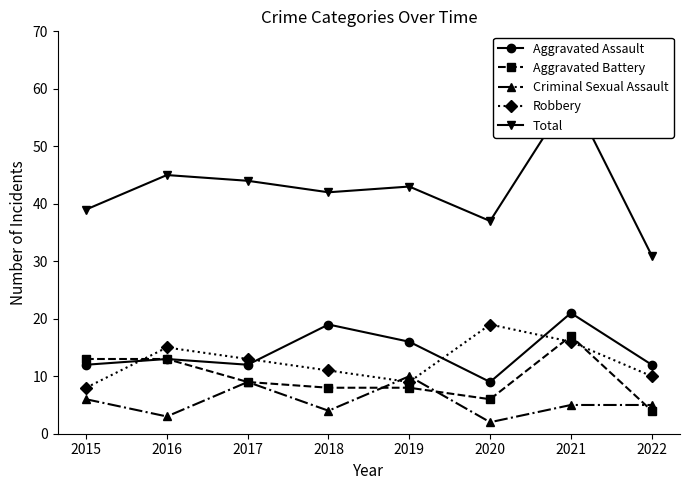

What value does the Robbery series have at 2019?

9